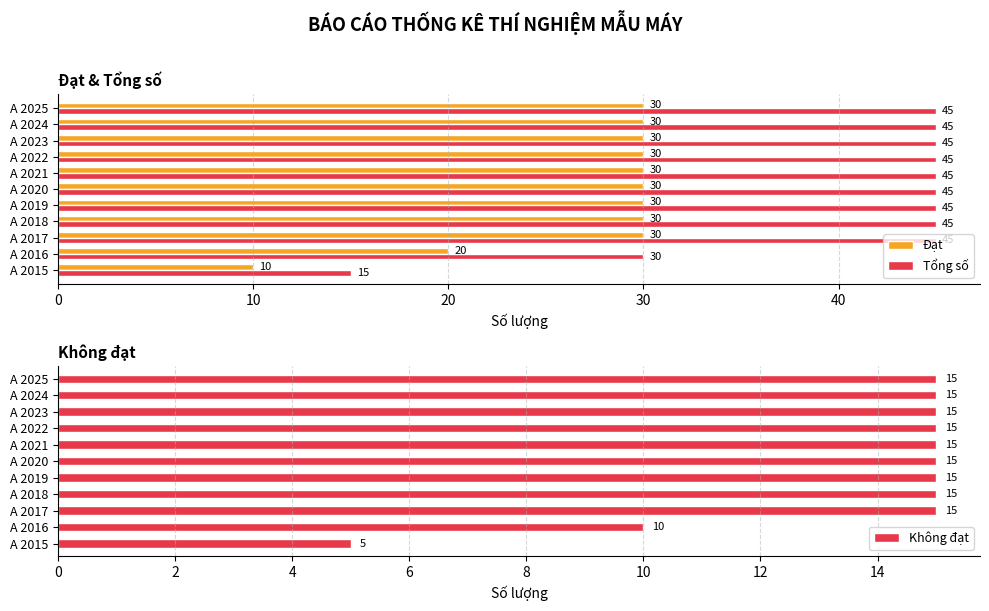

Is it true that Đạt equals 30 at A 2025?

True